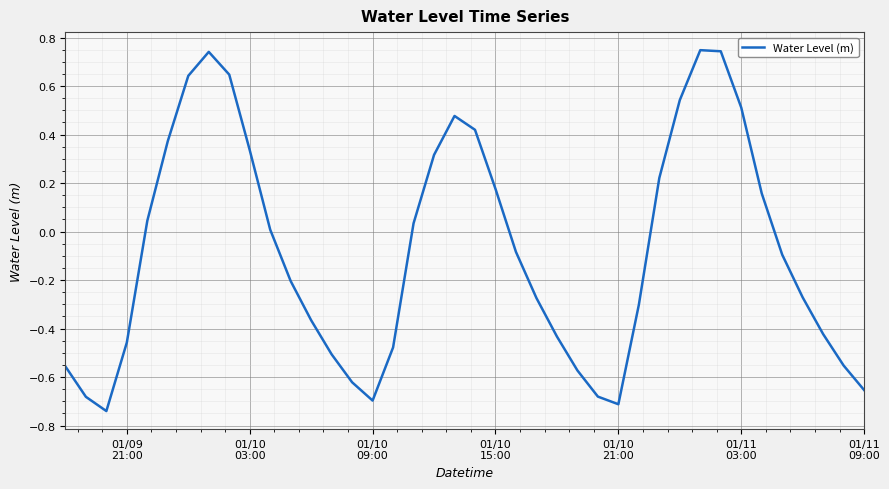

What is the difference between the maximum and minimum values?

1.5